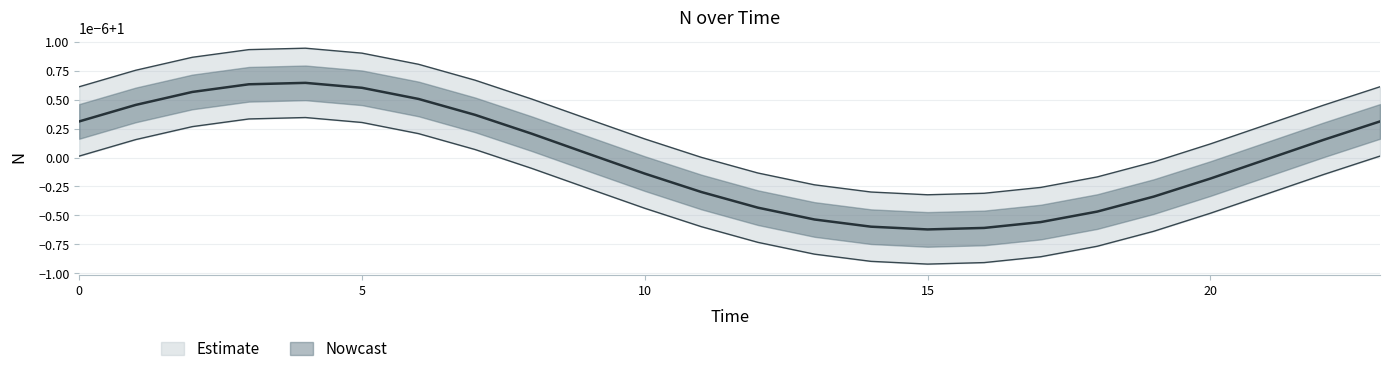

At which label is the value closest to 1?

21